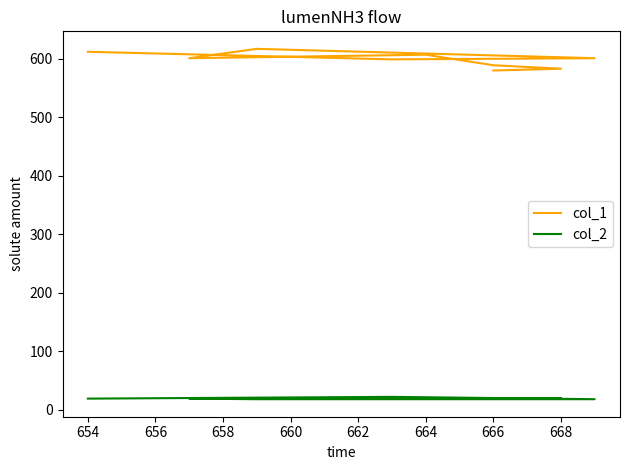

What is the value of the col_2 point at the 7th from the left?

18